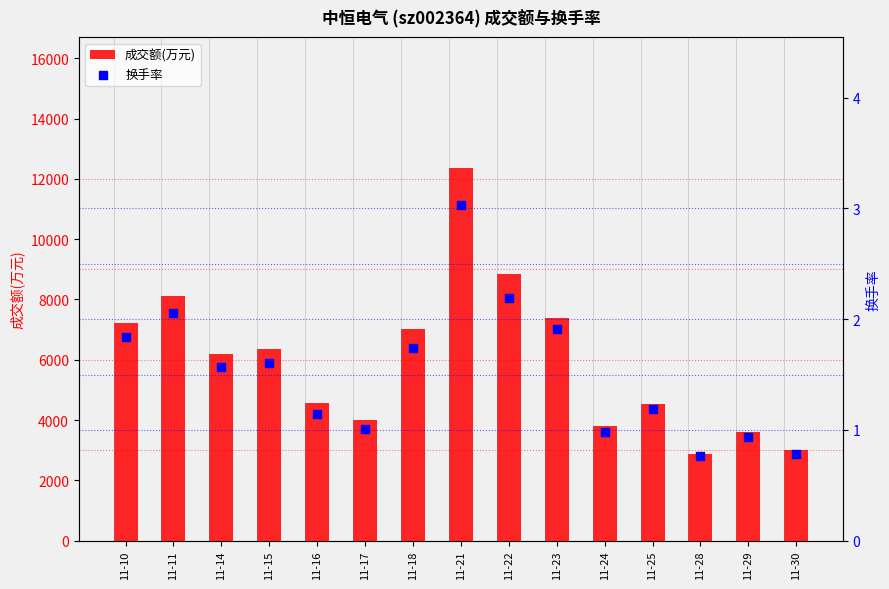

At how many categories does at least one series exceed 1289?

15